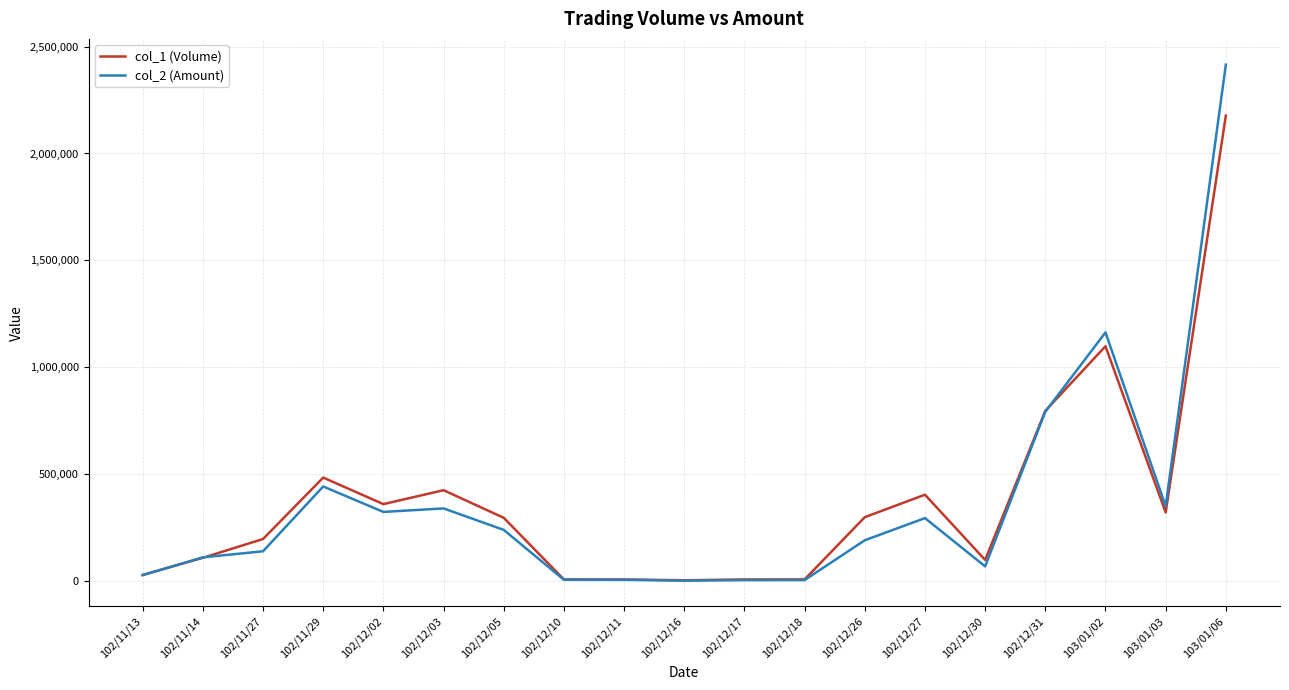

Rank the series at 102/12/26 from highest to lowest value.

col_1 (Volume), col_2 (Amount)